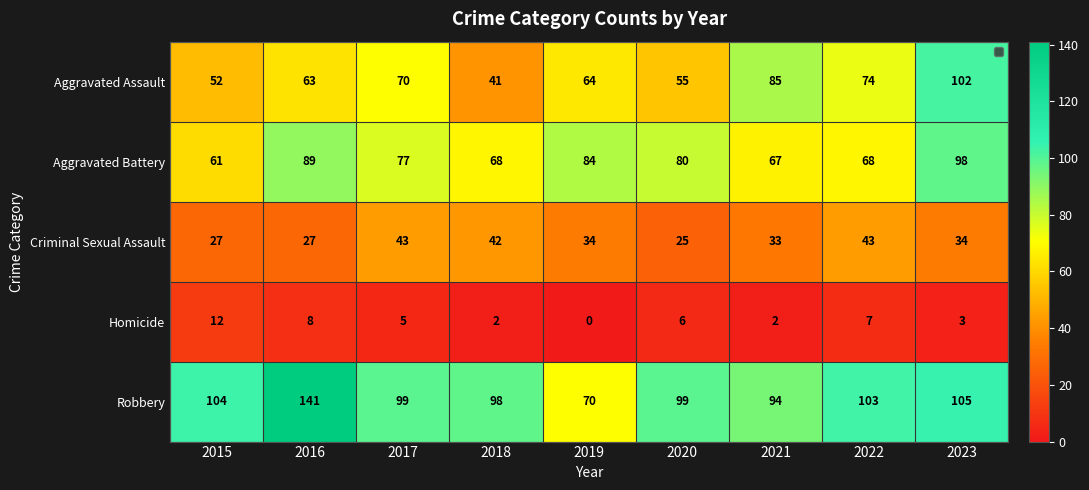

What is the difference between the highest and lowest values at 2015?

92